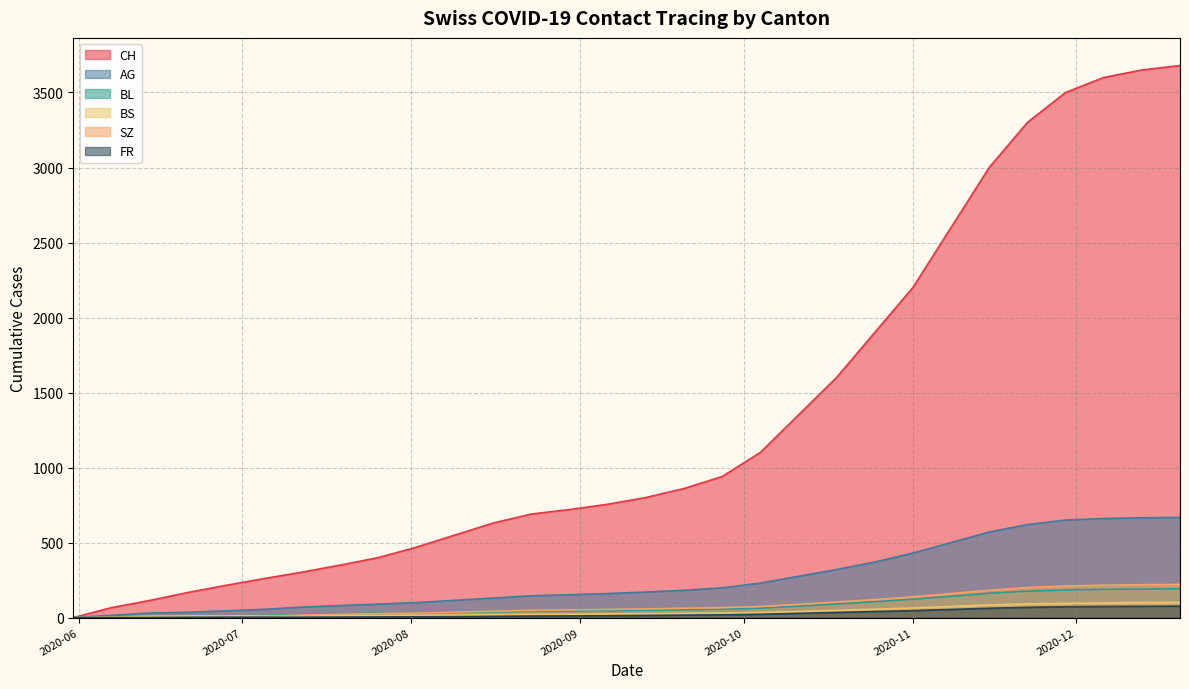

What is the average value of the CH series?

1326